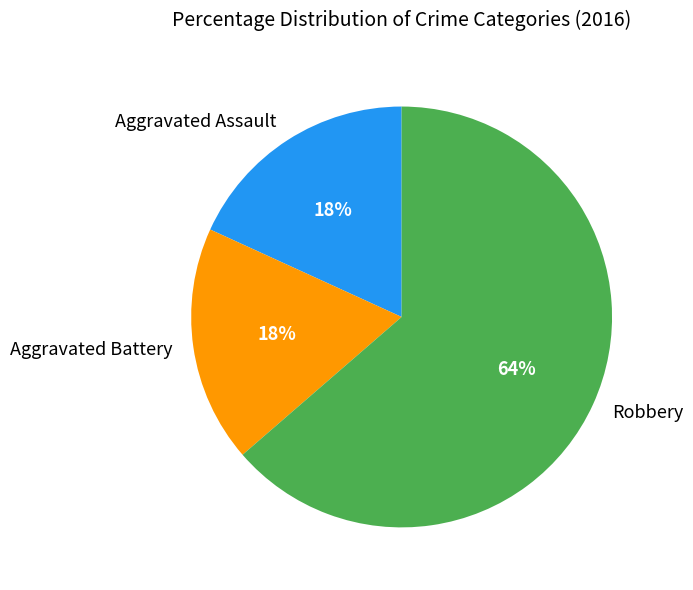

Which category accounts for the majority?

Robbery